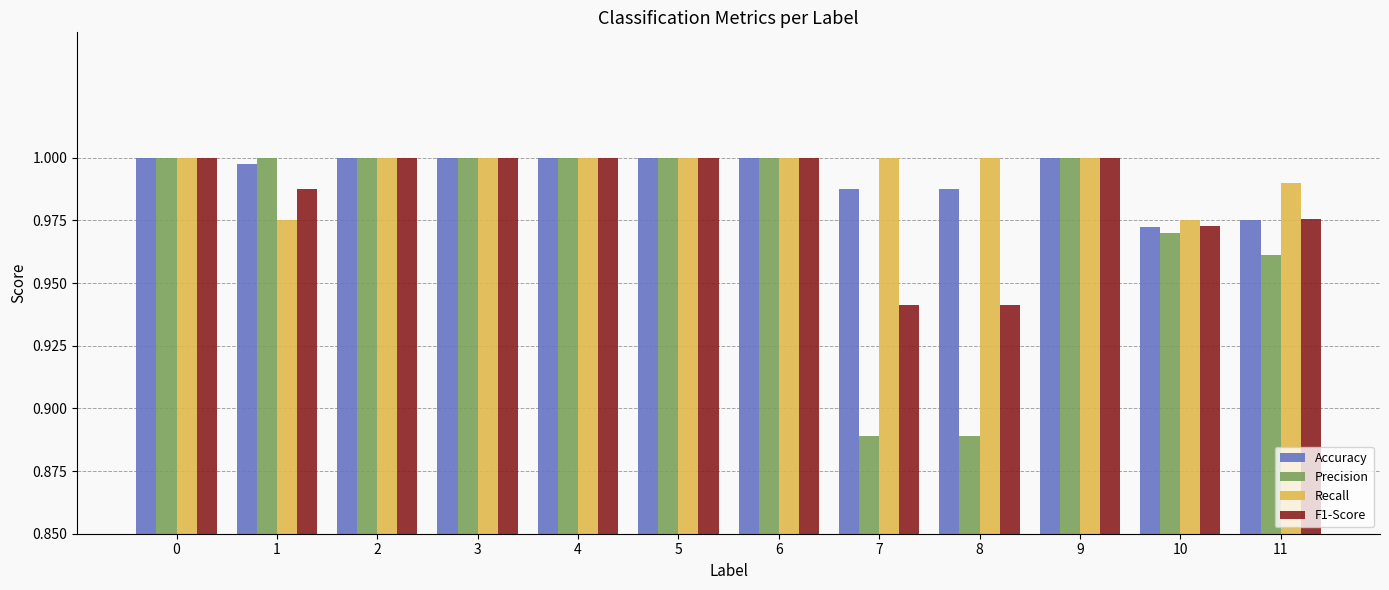

Does the chart contain stacked bars?

No